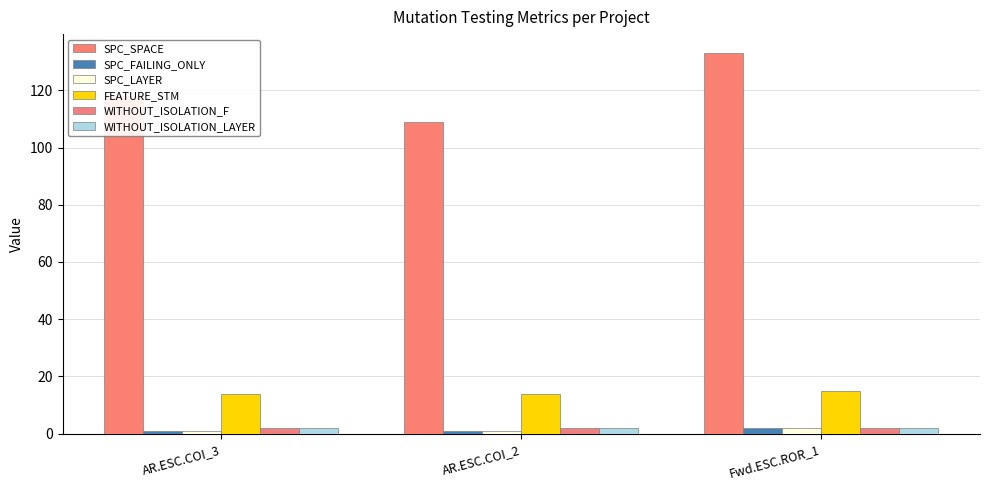

What is the minimum value shown in the chart?

1